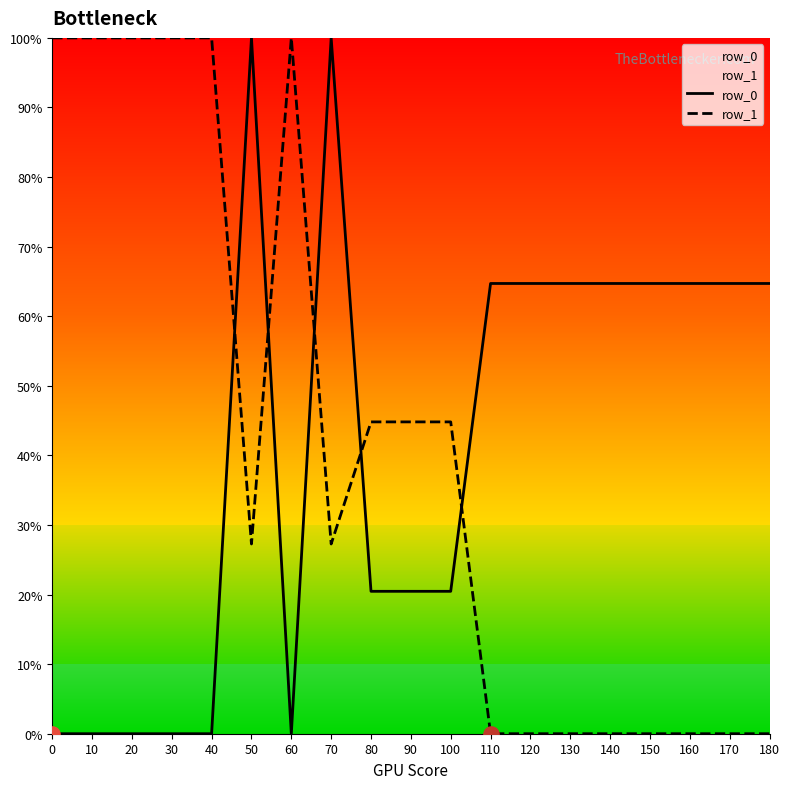

Which series reaches the minimum Y coordinate?

row_0